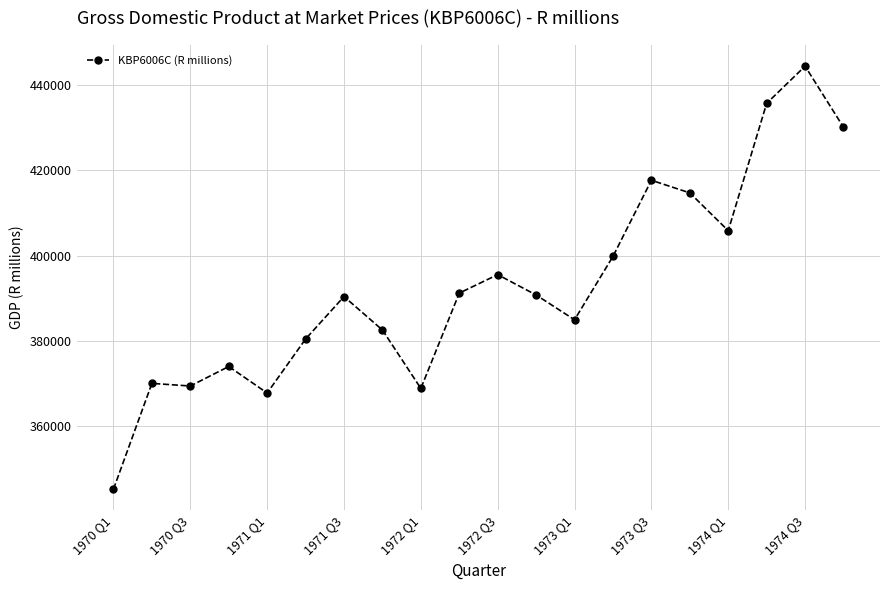

What is the maximum value shown in the chart?

444406